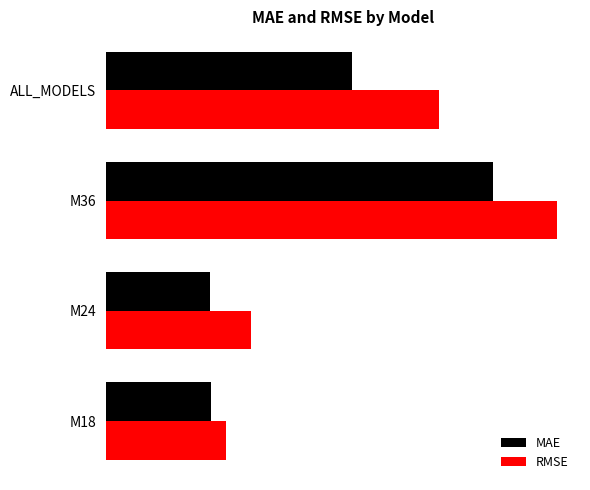

What are all the series names shown in the legend?

MAE, RMSE